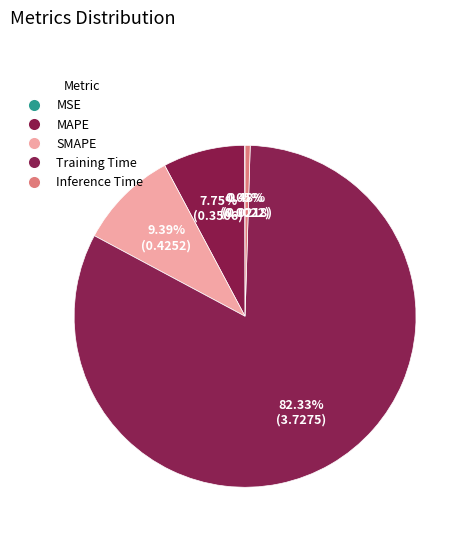

Count the number of slices in the pie.

5